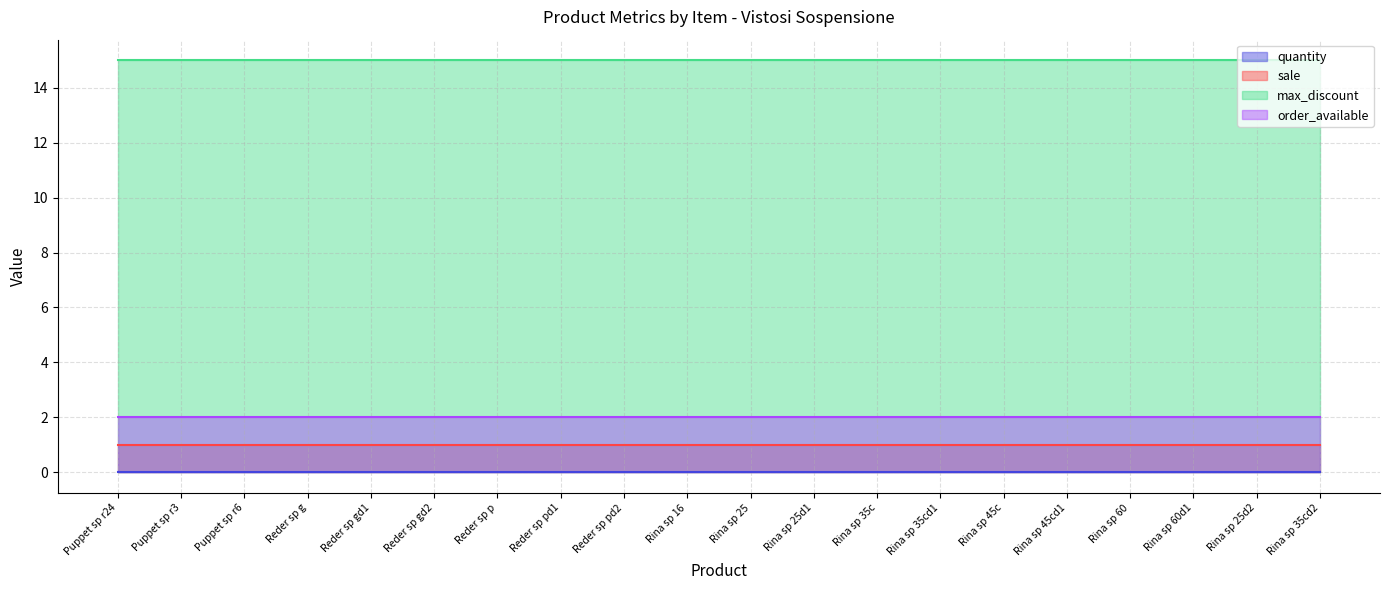

Does the chart display data point markers on the line(s)?

No